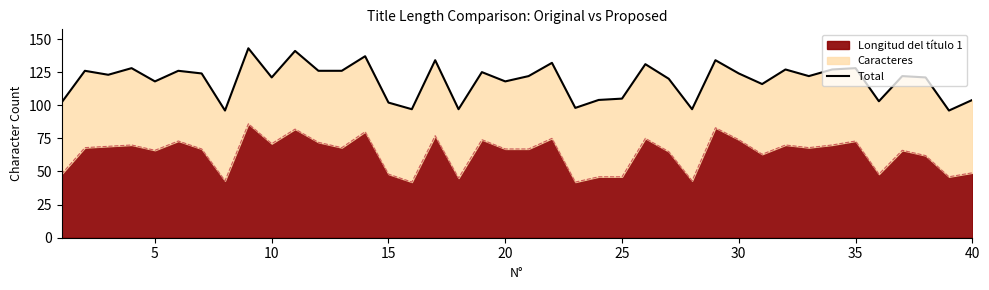

What is the difference between the maximum and minimum values?

47